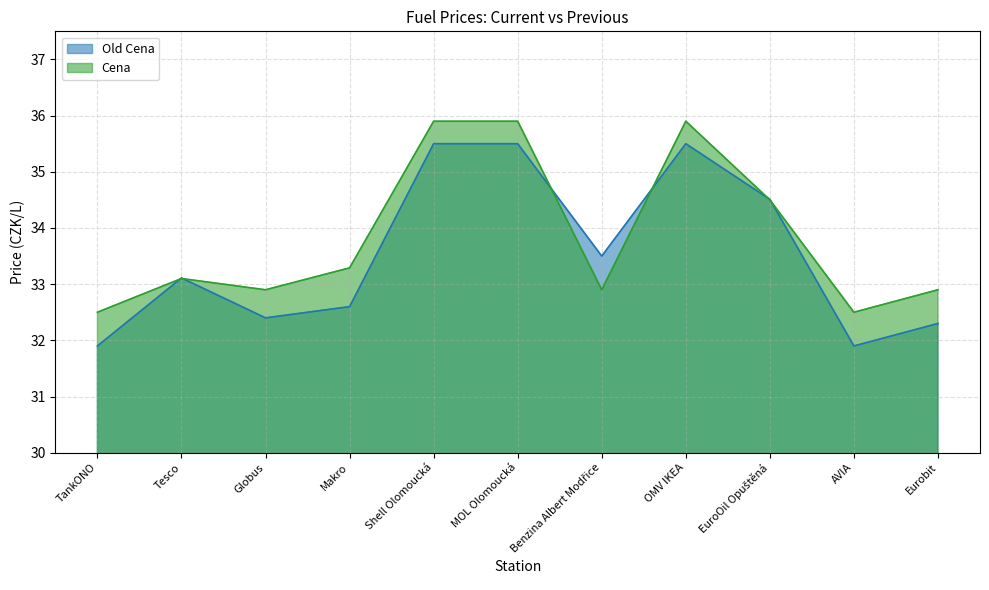

What position from the left is OMV IKEA?

8